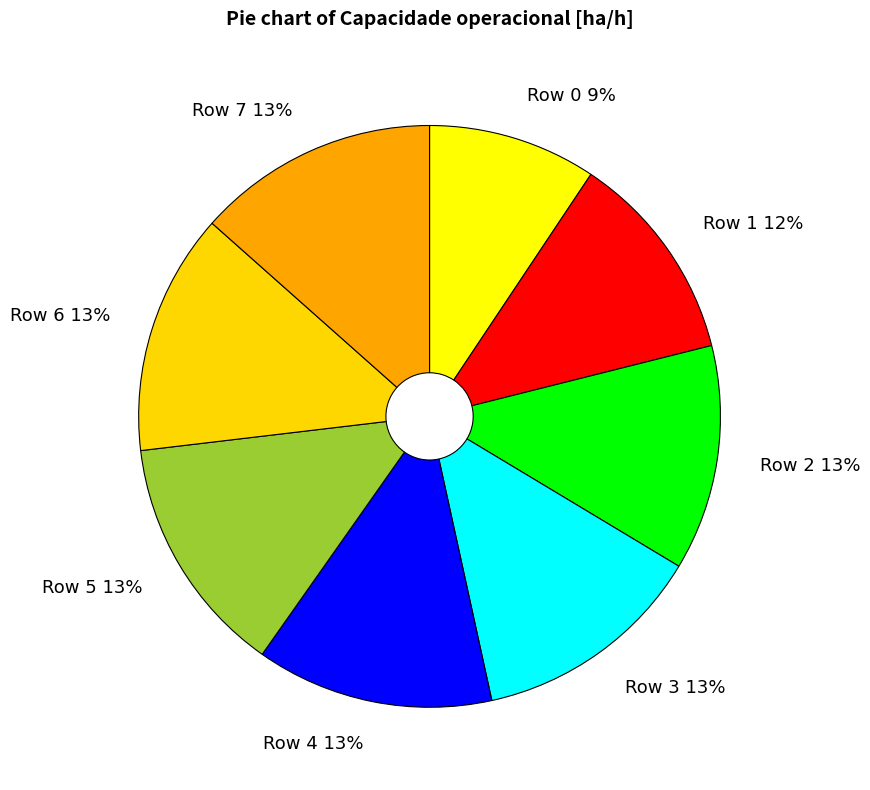

To the nearest percent, what percentage of the pie is Row 4?

13%